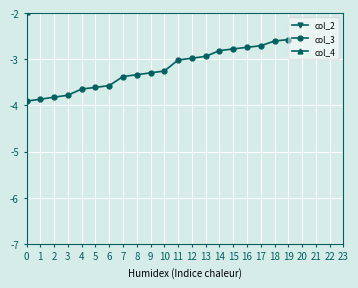

What is the difference between the maximum and second lowest values in the col_4 series?

1.7